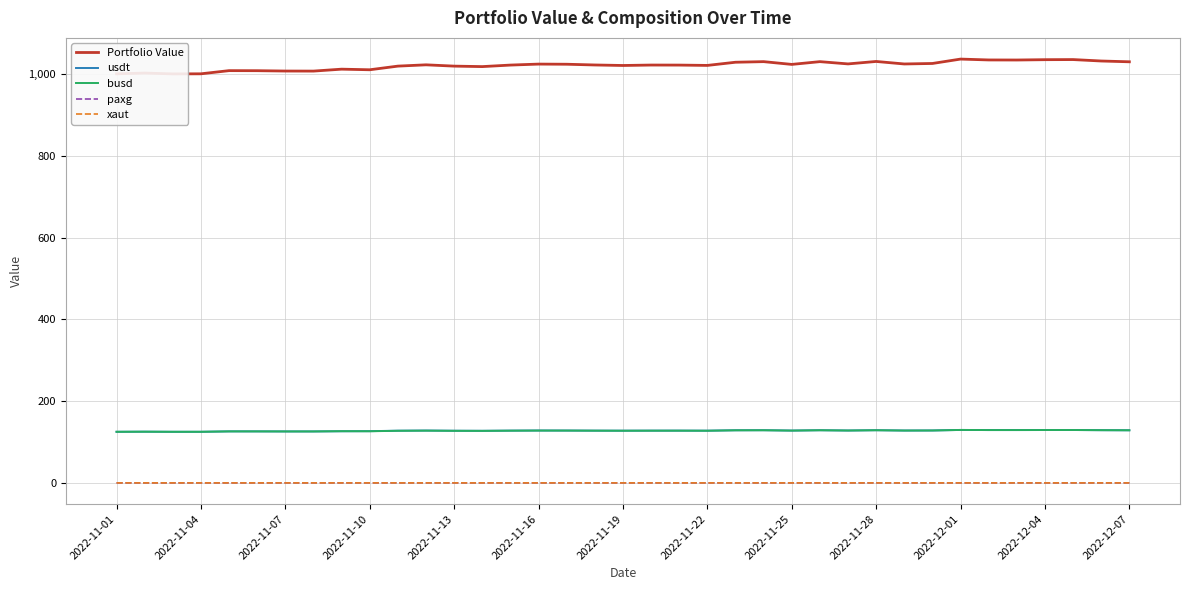

True or false: usdt and Portfolio Value cross at least once.

False